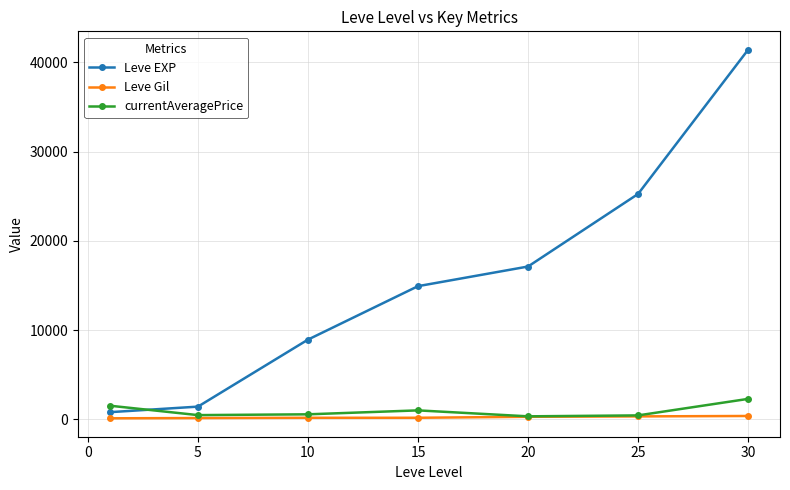

Which series has the largest total across all categories?

Leve EXP